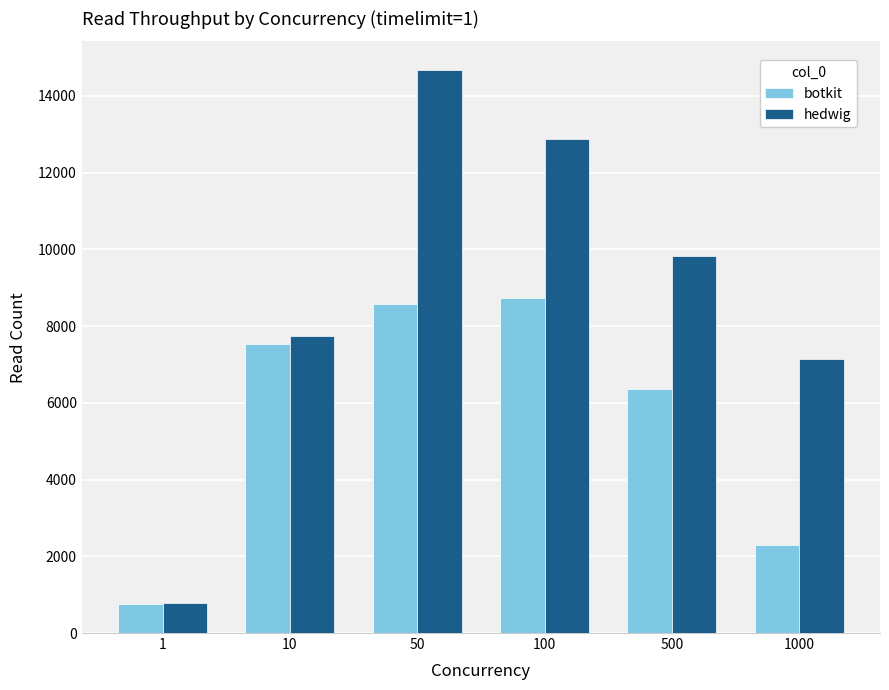

What is the sum of all botkit values?

34288